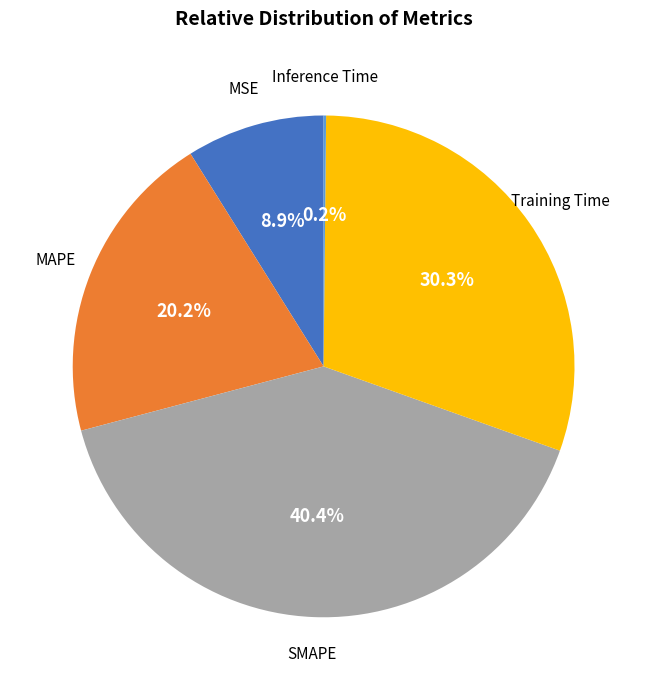

To the nearest percent, what portion does MSE represent?

9%